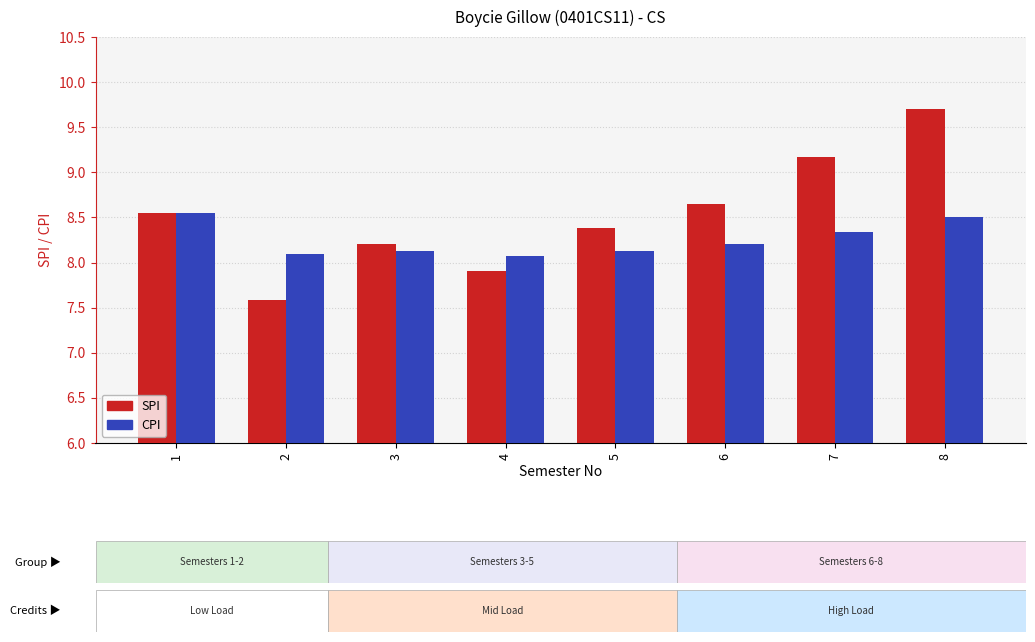

Which category has the lowest value across all series?

2